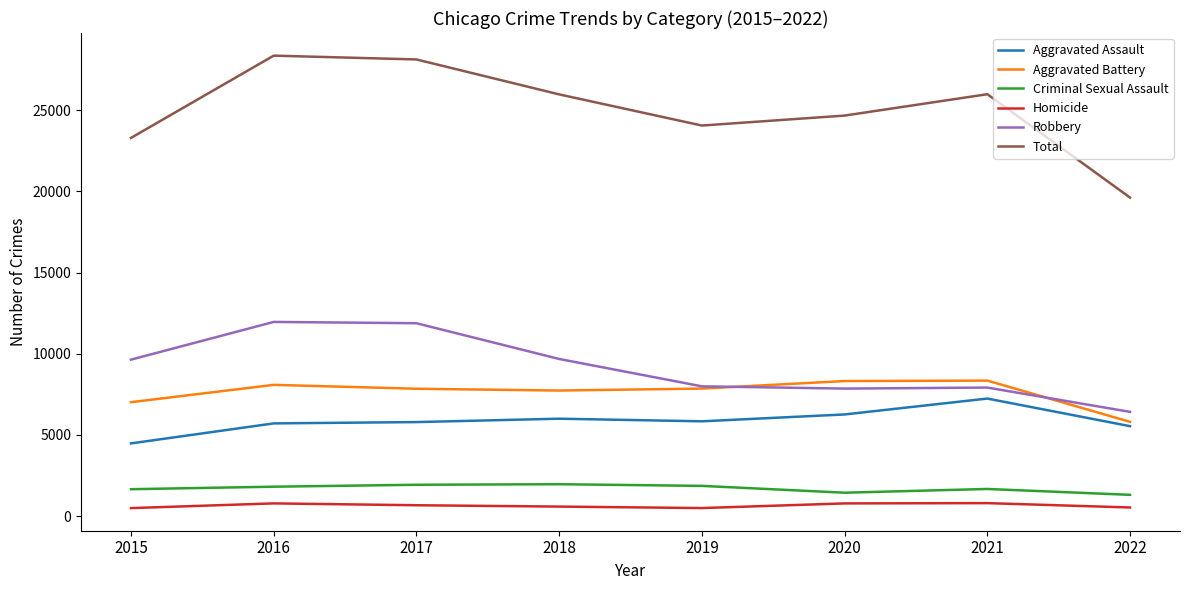

Is the value of Homicide at 2020 greater than the value of Criminal Sexual Assault at 2019?

No